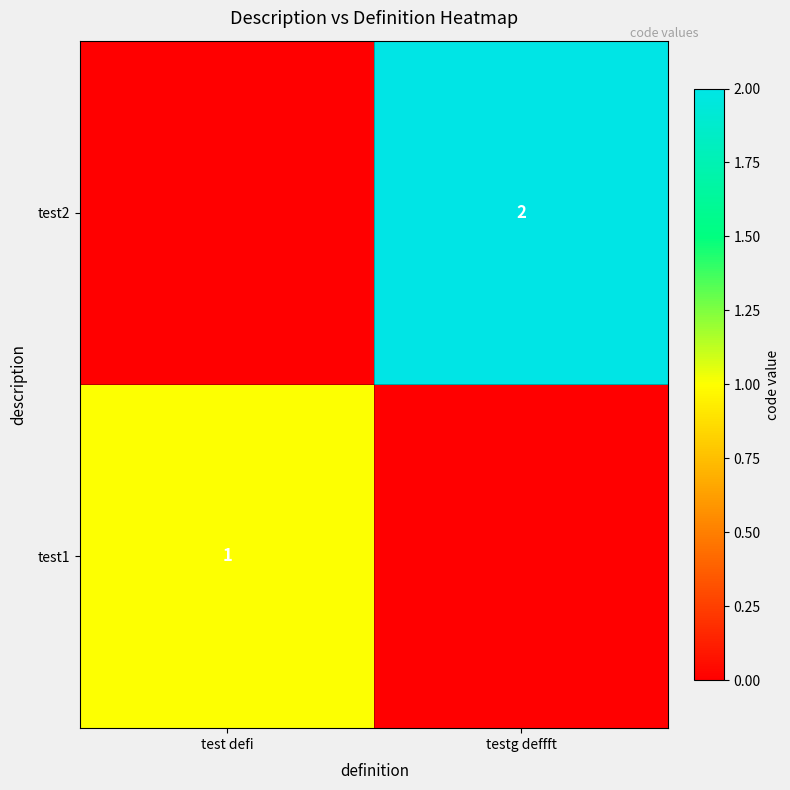

The value of test1 at test defi is 1. True or false?

True